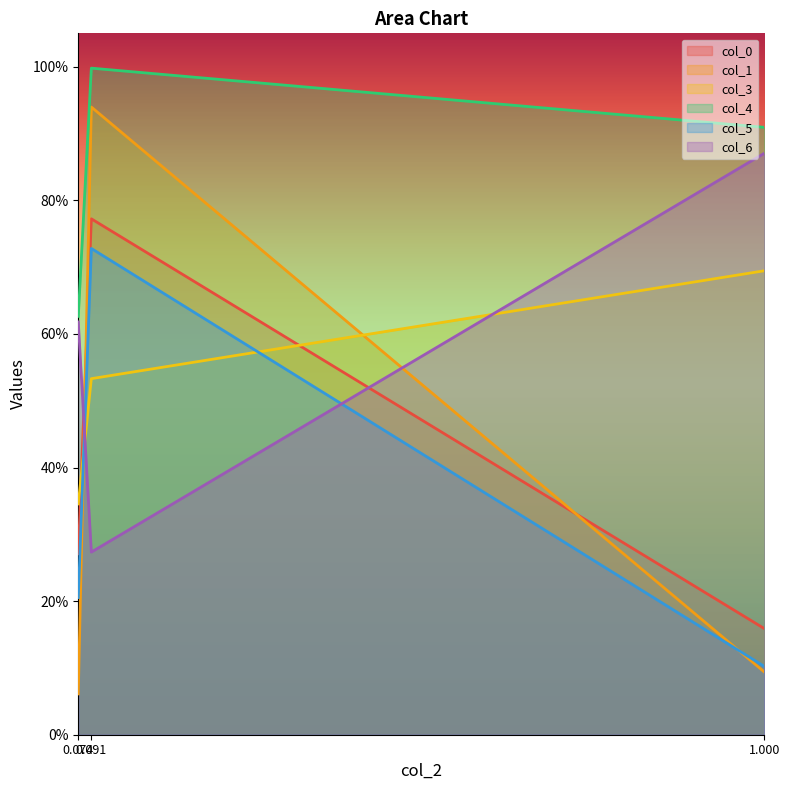

Which has a higher value, 1.000 or 0.091?

0.091